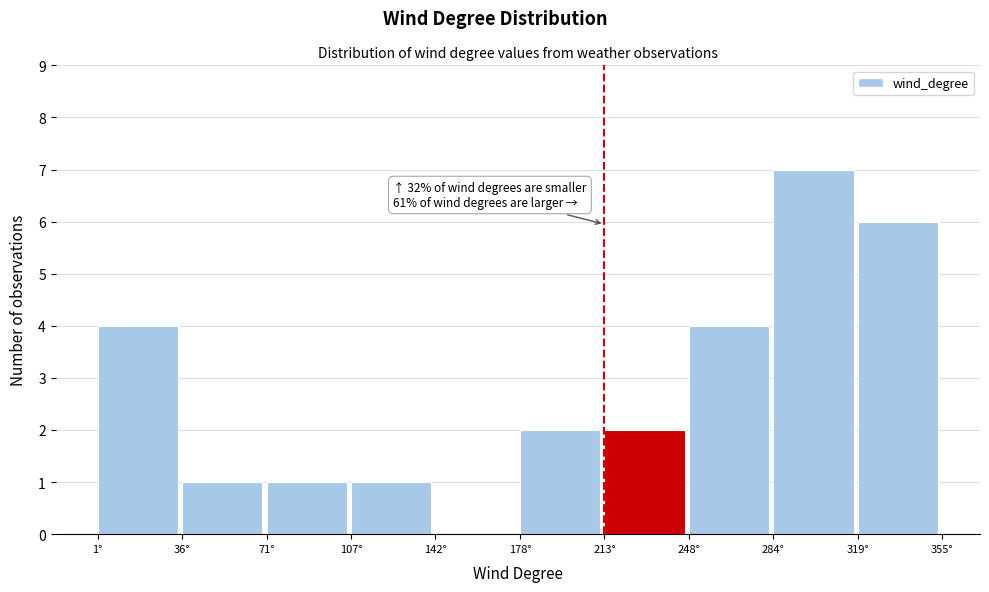

Which range on the x-axis has the tallest bar?

285 to 320